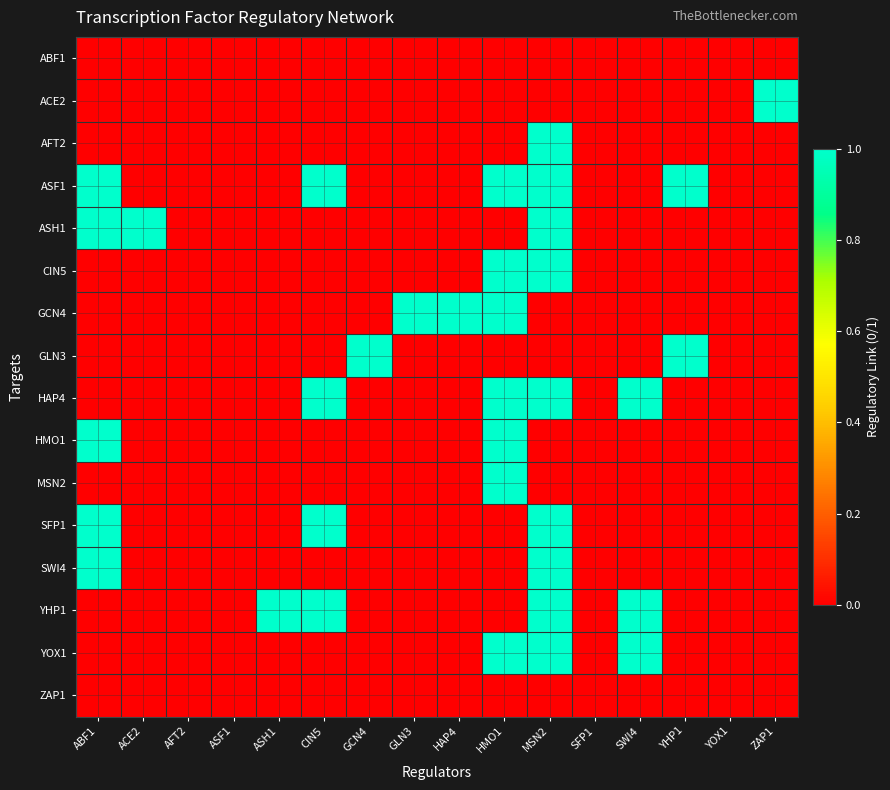

What is the greatest value displayed?

1